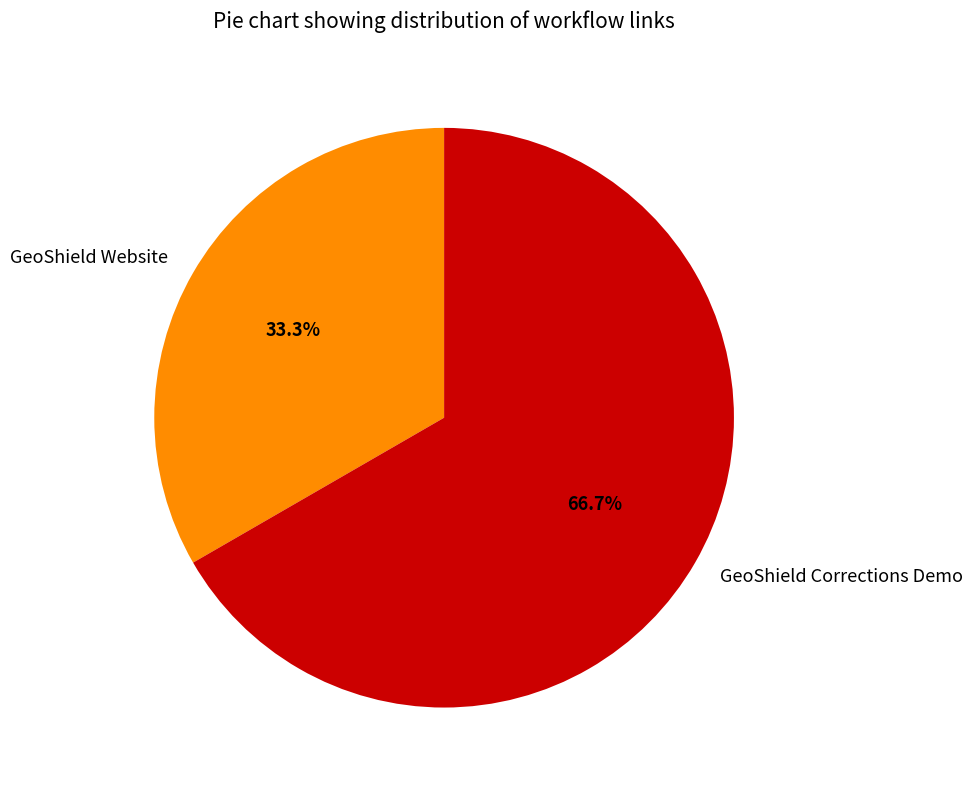

Which has a higher value, GeoShield Corrections Demo or GeoShield Website?

GeoShield Corrections Demo